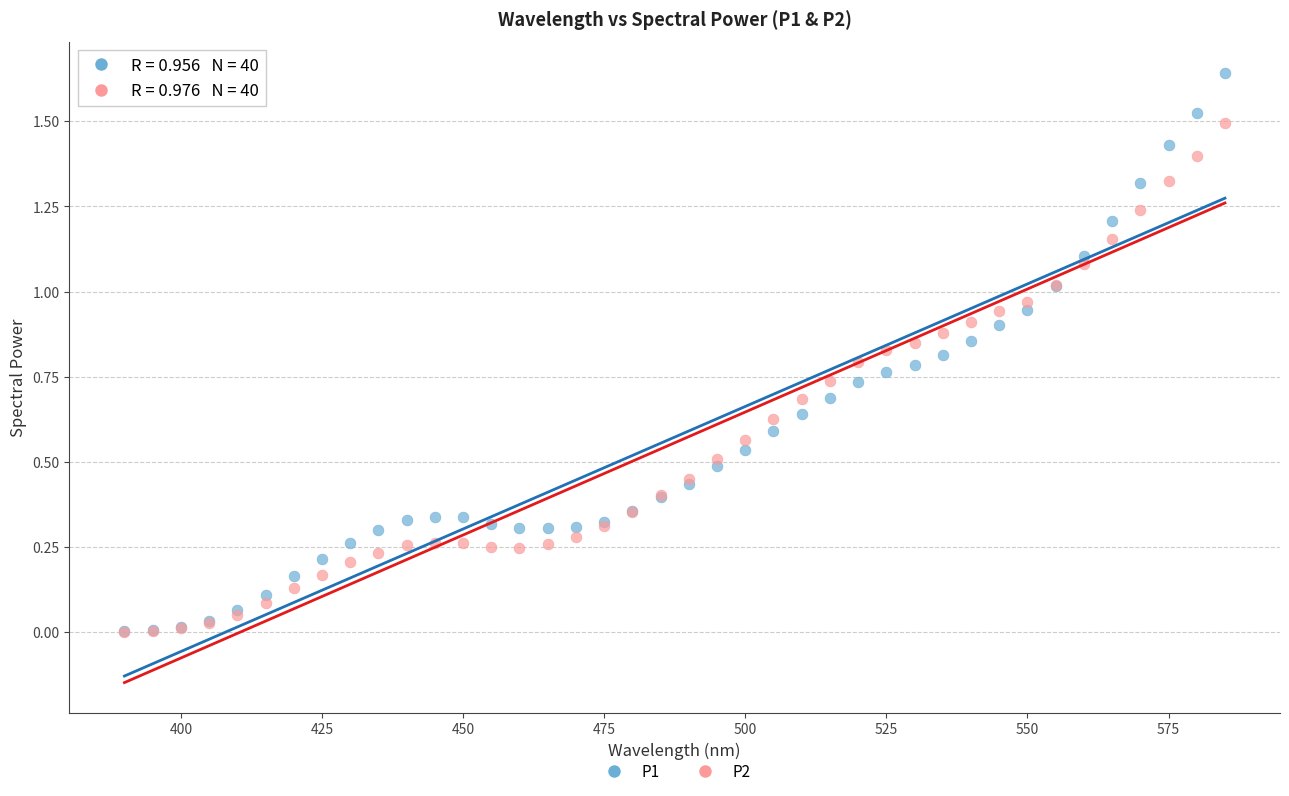

Which series reaches the maximum Y coordinate?

P1